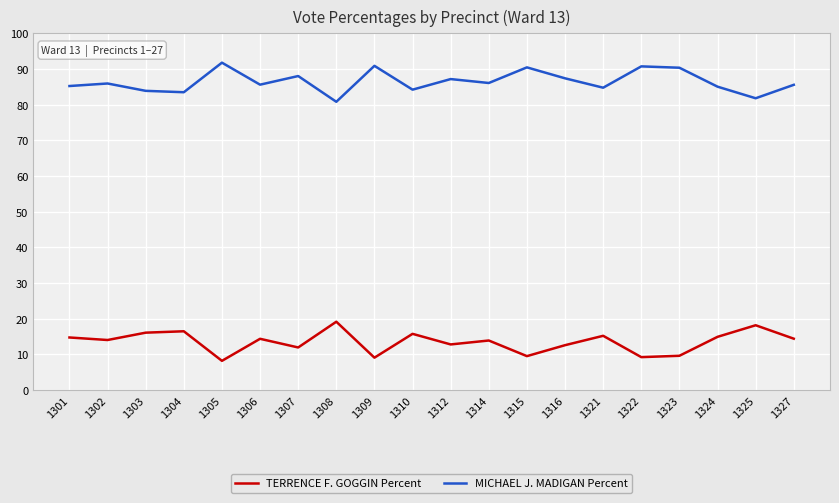

Is the value of TERRENCE F. GOGGIN Percent at 1316 greater than the value of MICHAEL J. MADIGAN Percent at 1325?

No